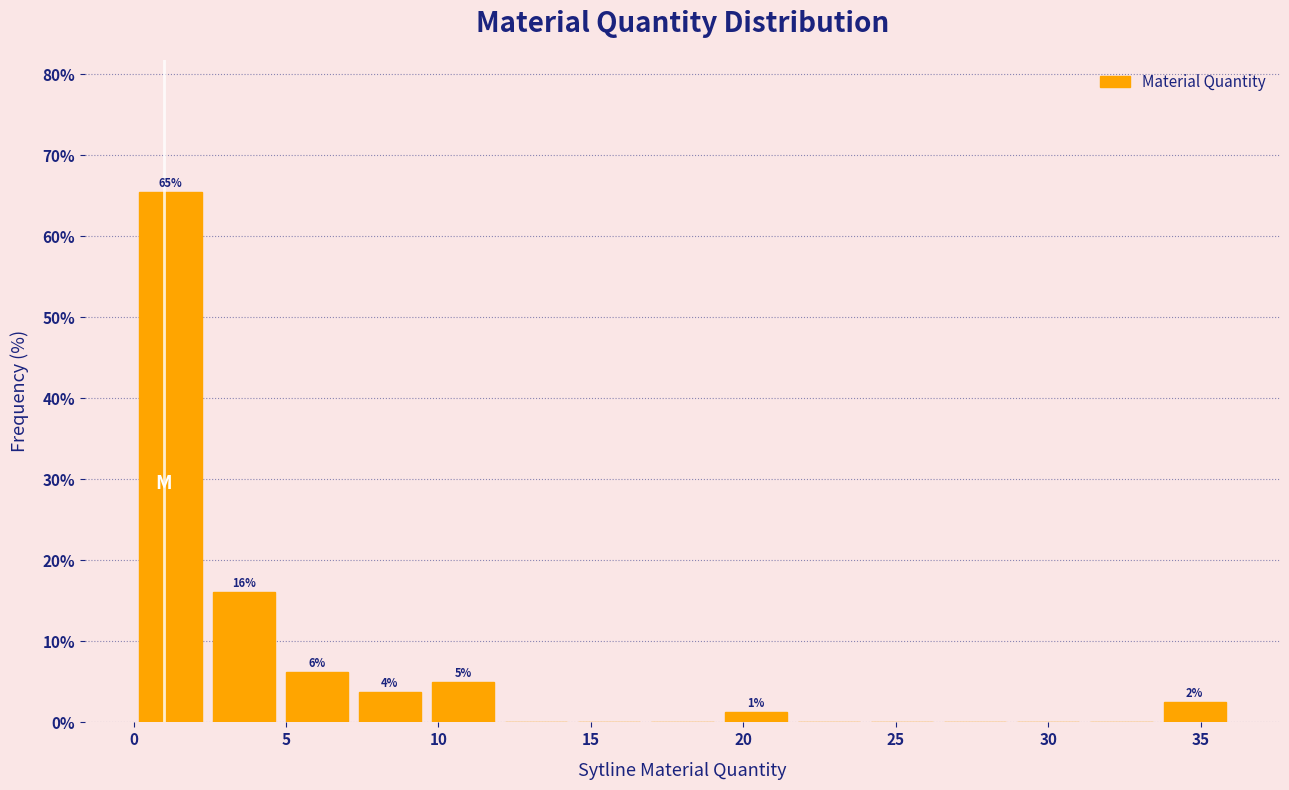

Which range on the x-axis has the tallest bar?

0.0 to 2.5